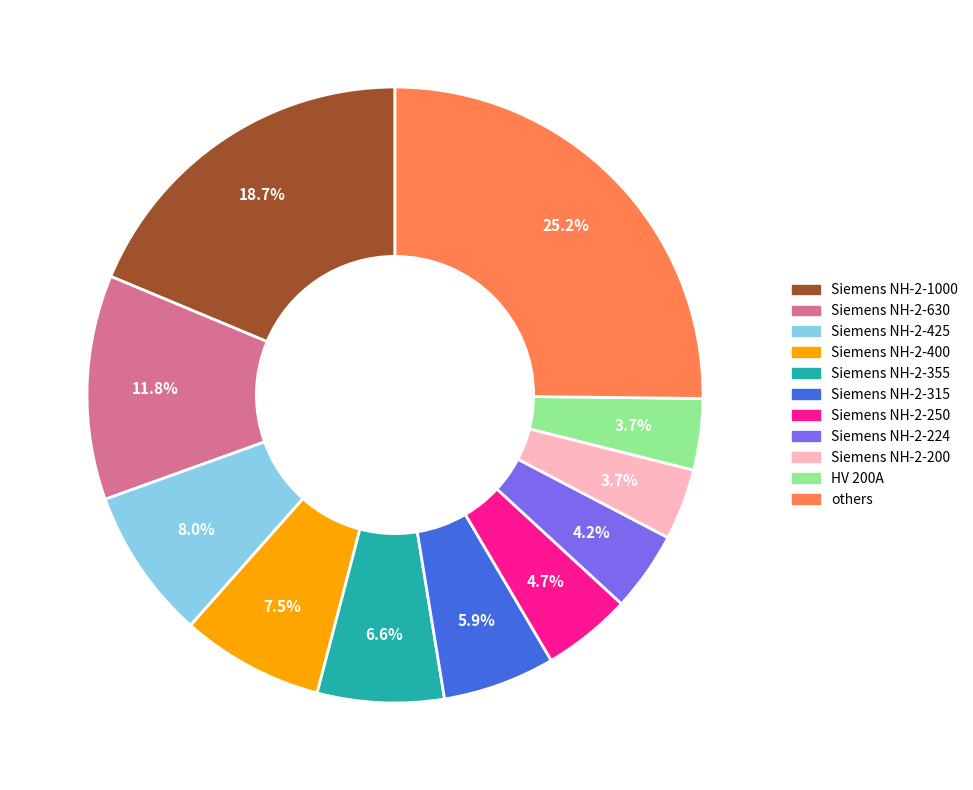

What percentage is the Siemens NH-2-630 slice, to the nearest percent?

12%